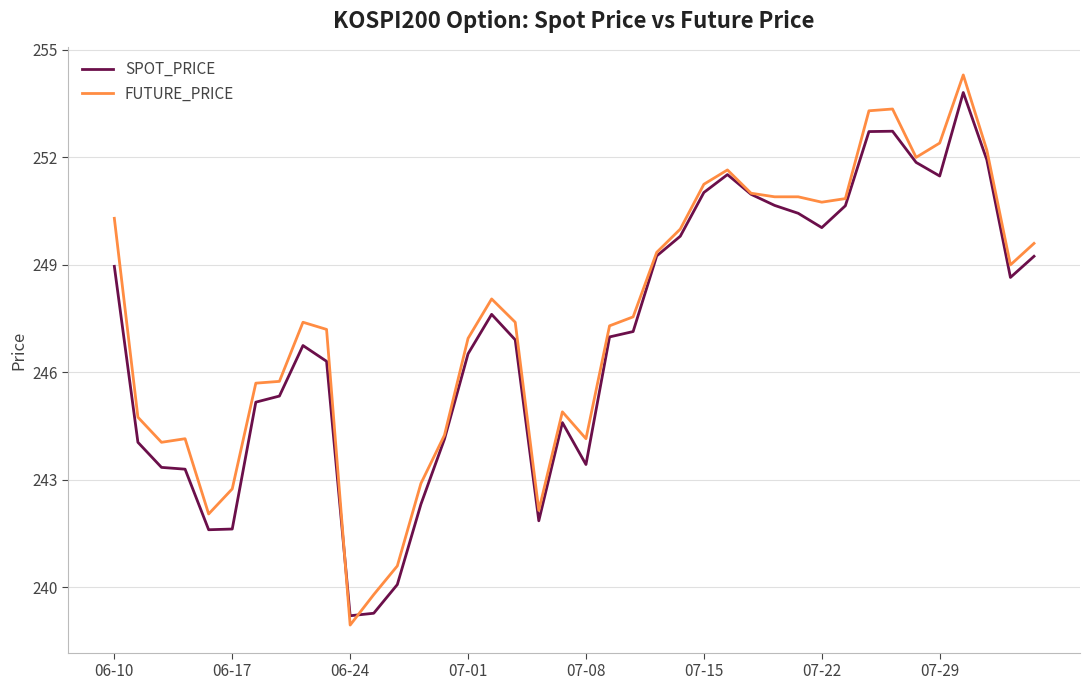

What is the maximum value shown in the chart?

254.3